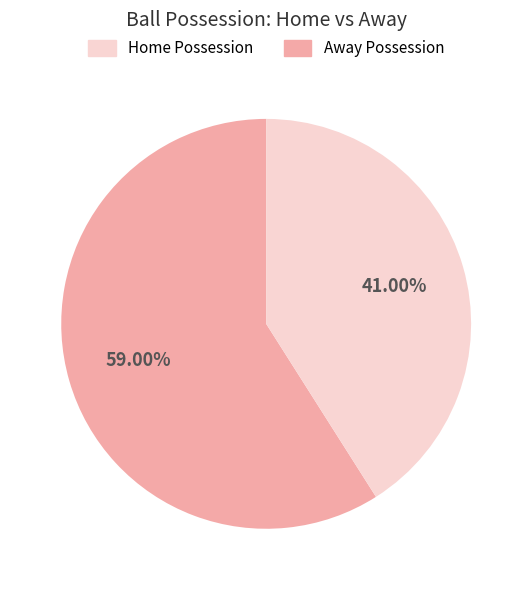

Is there any slice that represents more than half of the pie?

Yes